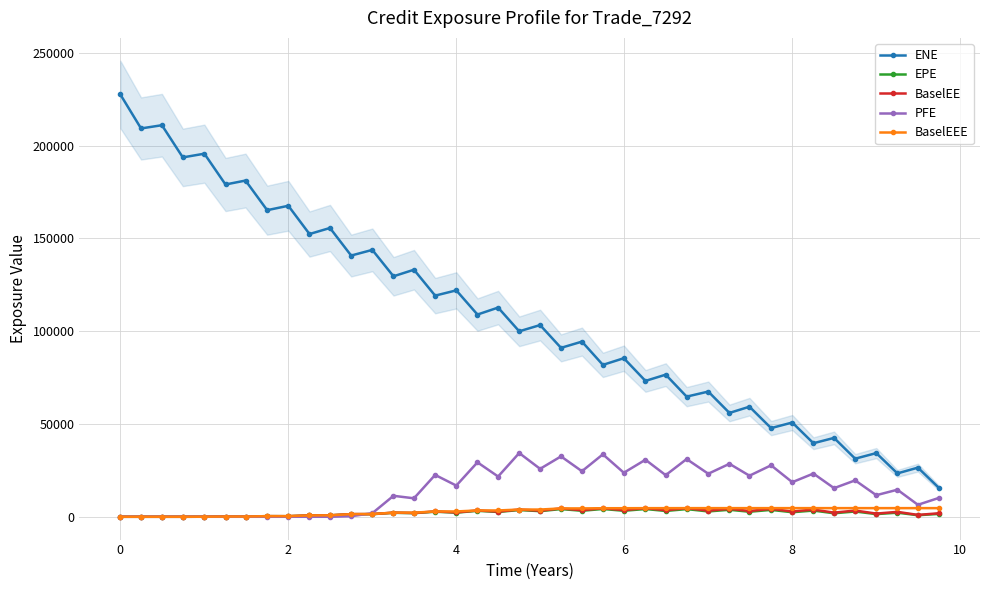

How many lines are shown in the chart?

5